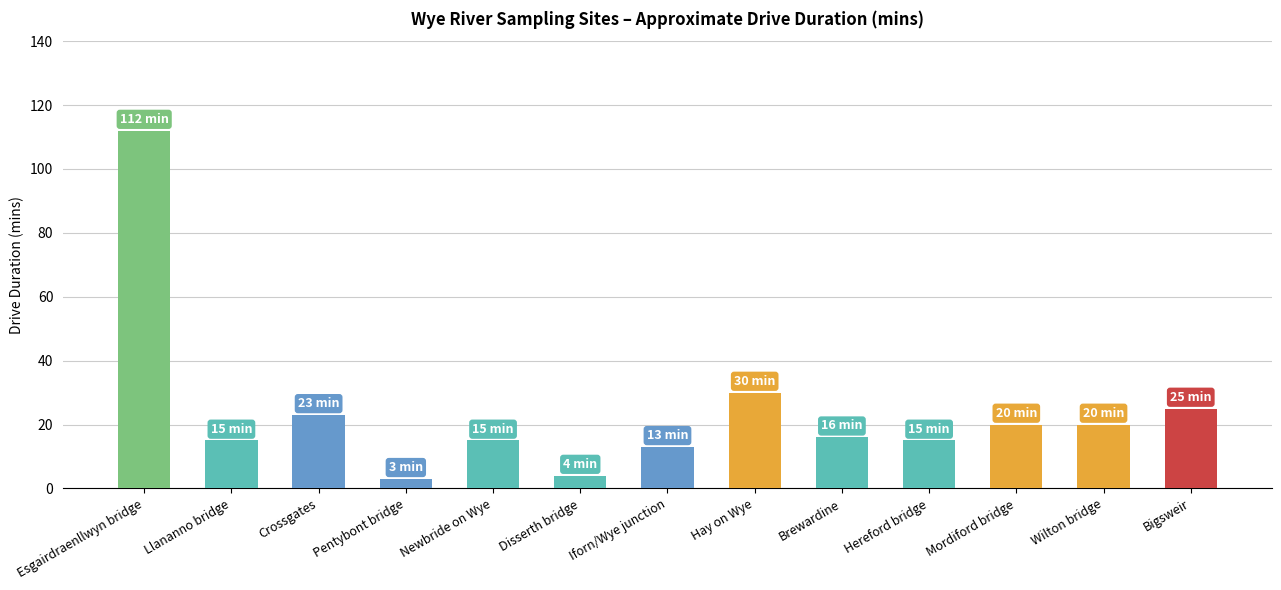

What is the sum of the values at Mordiford bridge and Disserth bridge?

24